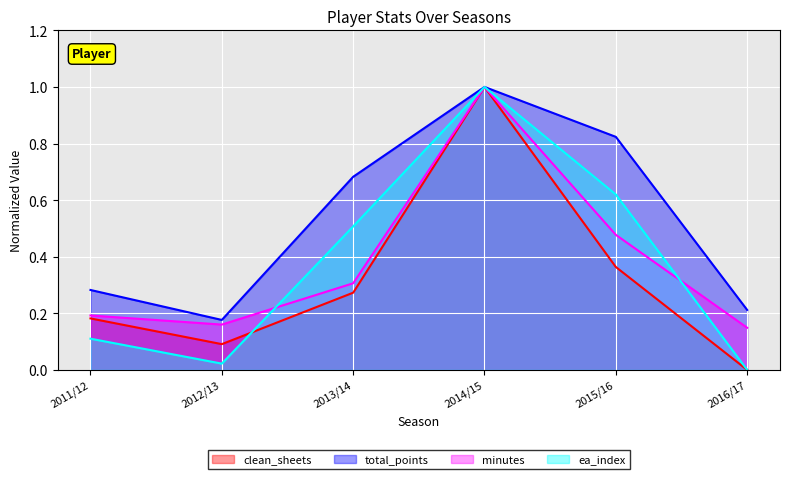

The total_points series shows 0.7 at 2013/14. True or false?

True